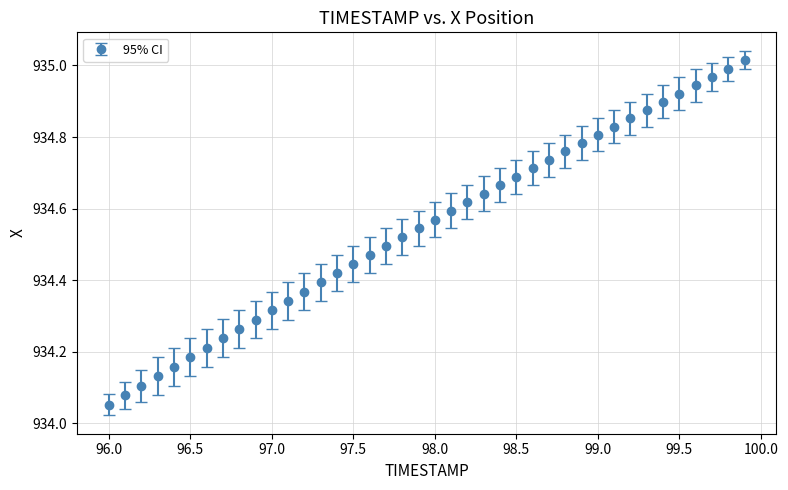

True or false: there are more than 2 points higher than both neighbors.

False